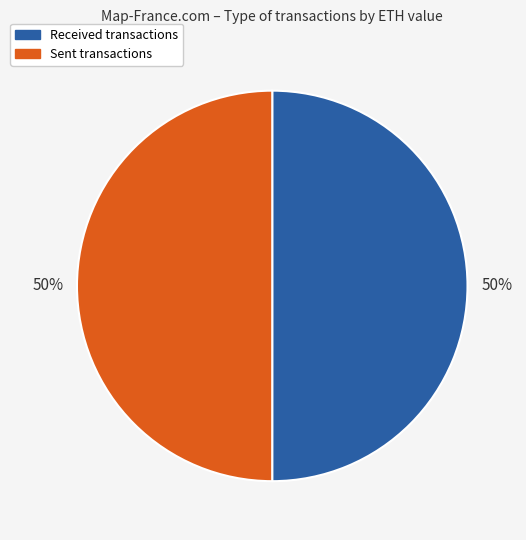

To the nearest percent, what is the average slice percentage?

50%